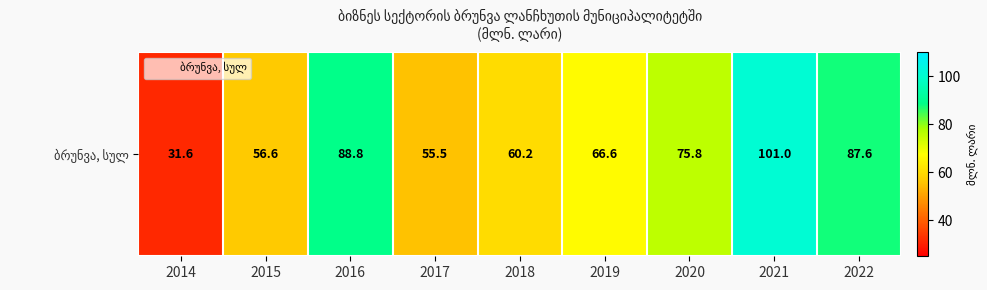

Where is the data nearest to the value 66?

2019